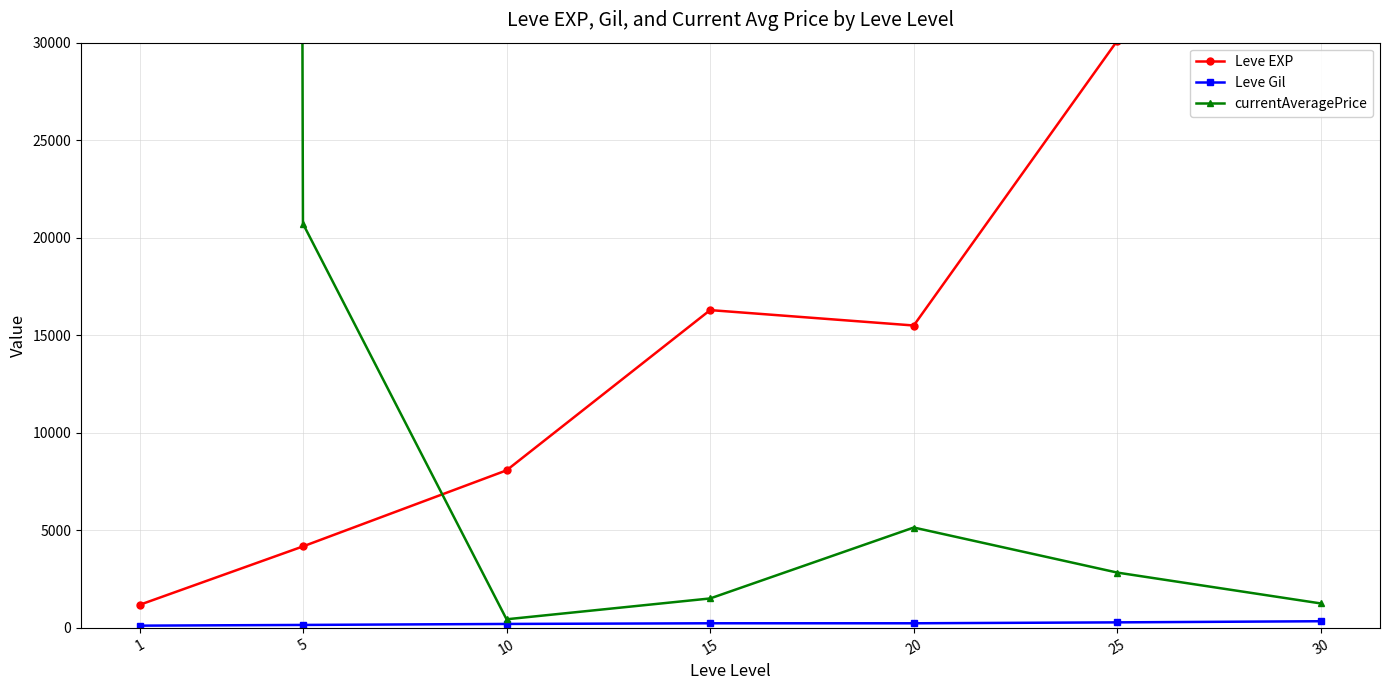

What is the sum of the Leve Gil values at 10 and 5?

349.5